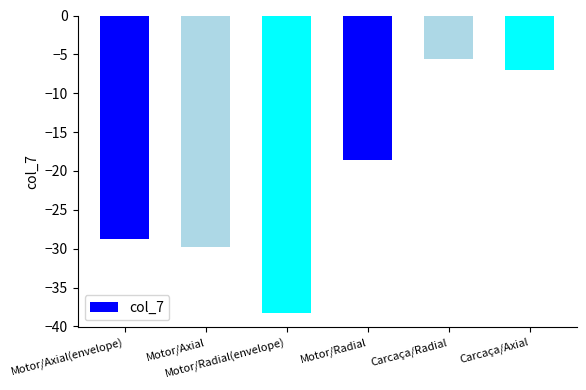

What position from the left is Motor/Axial(envelope)?

1